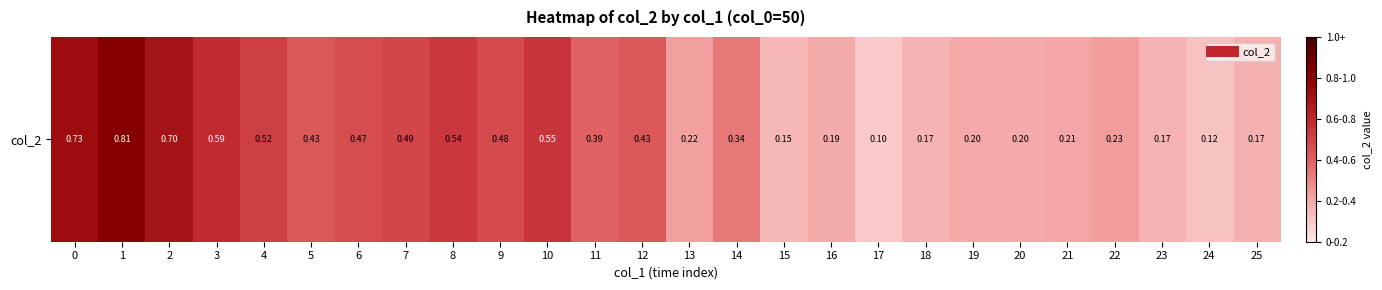

What is the average value?

0.4